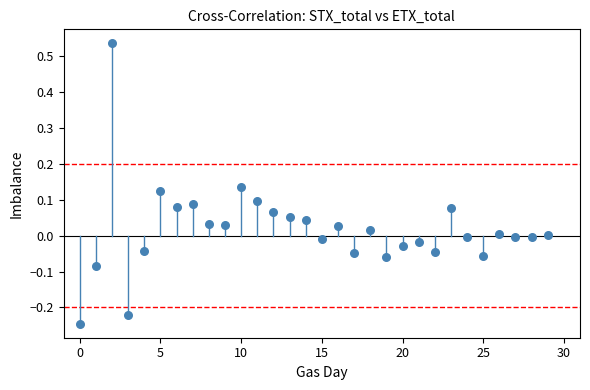

What is the range of Y values (max minus min)?

0.8